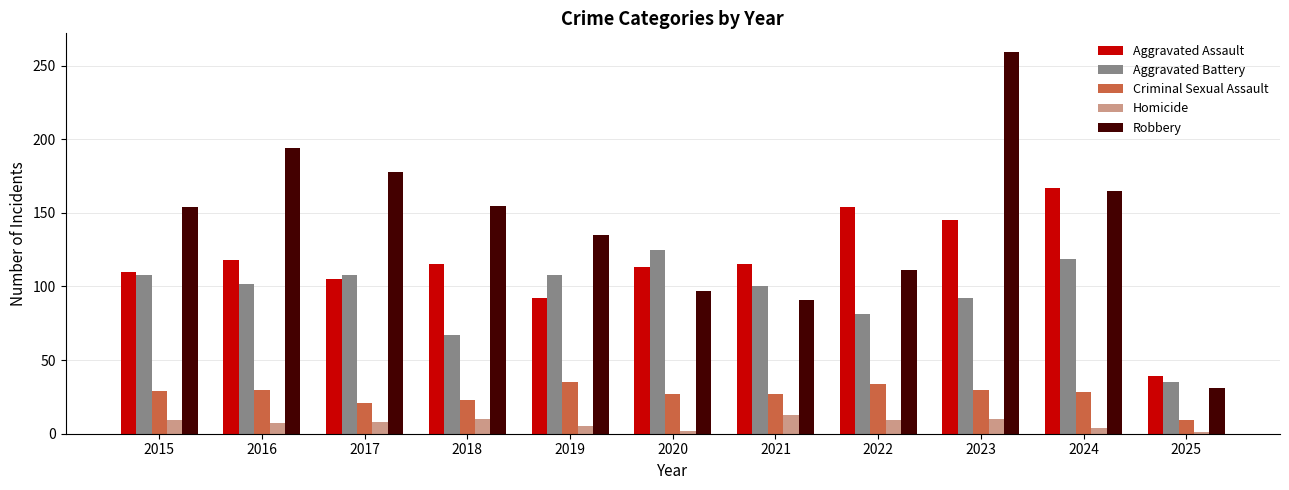

What is the difference between the maximum and second lowest values in the Robbery series?

168